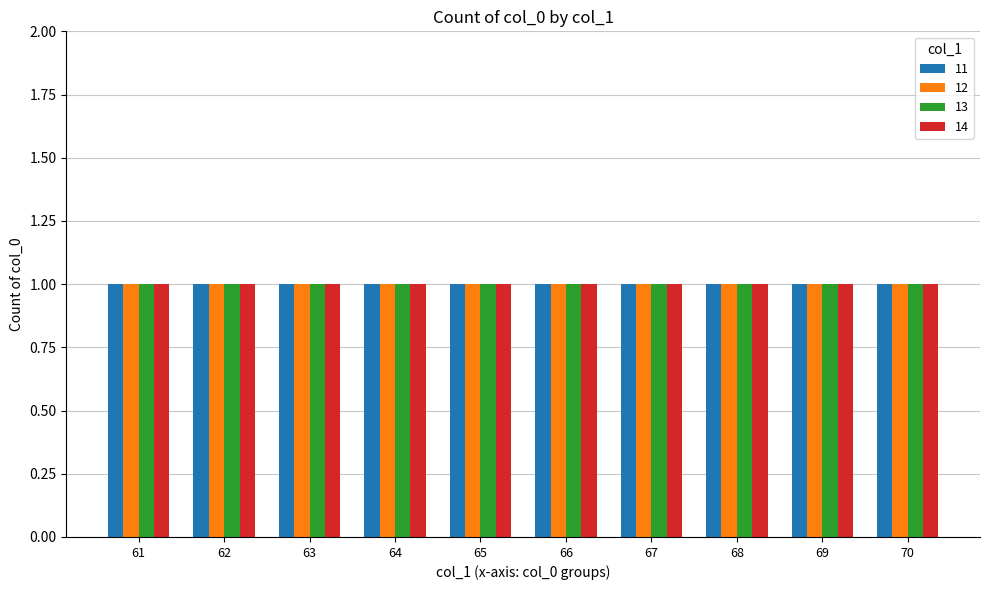

Which category has the lowest value across all series?

61